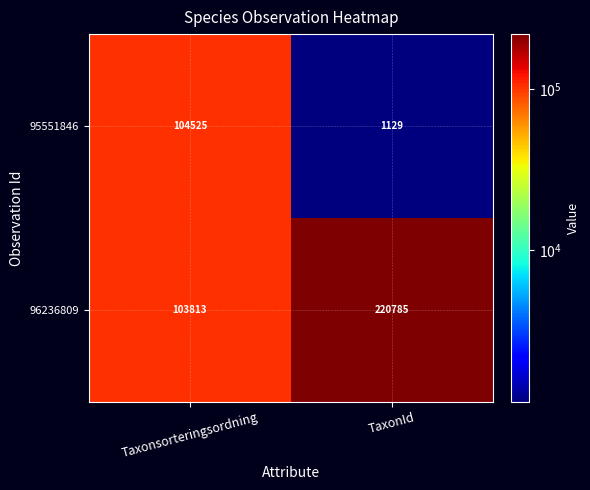

The value of 95551846 at Taxonsorteringsordning is 73051. True or false?

False